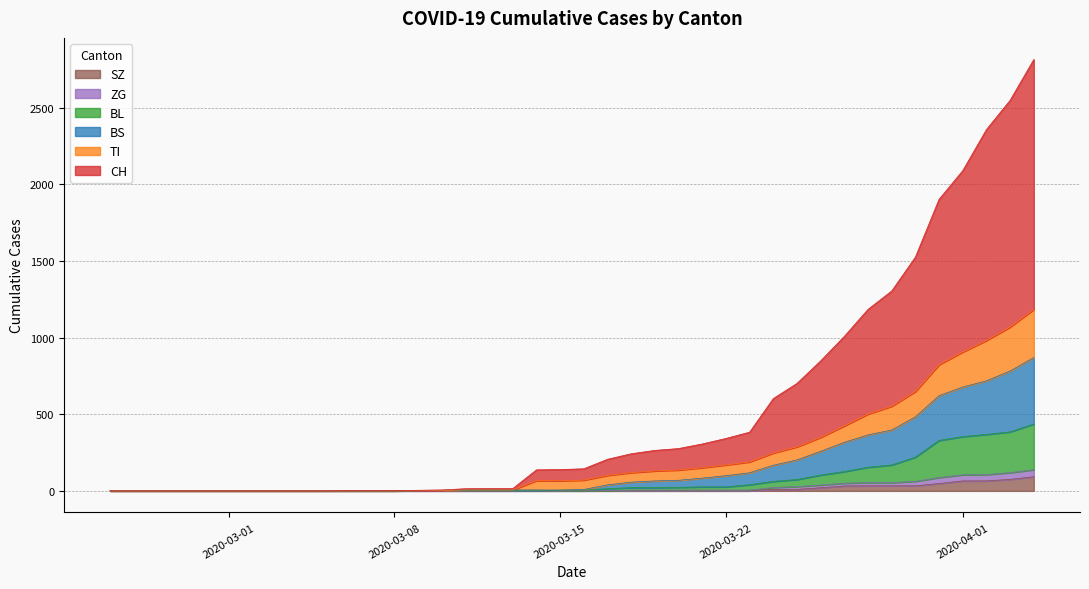

What is the sum of all BL values?

2972